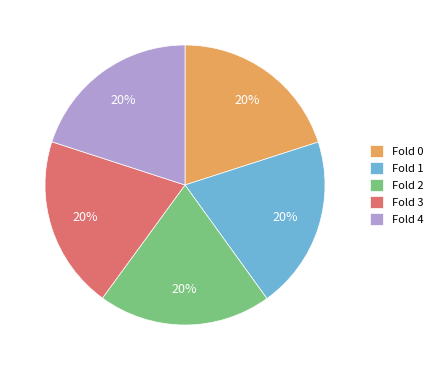

Does any single category account for the majority?

No